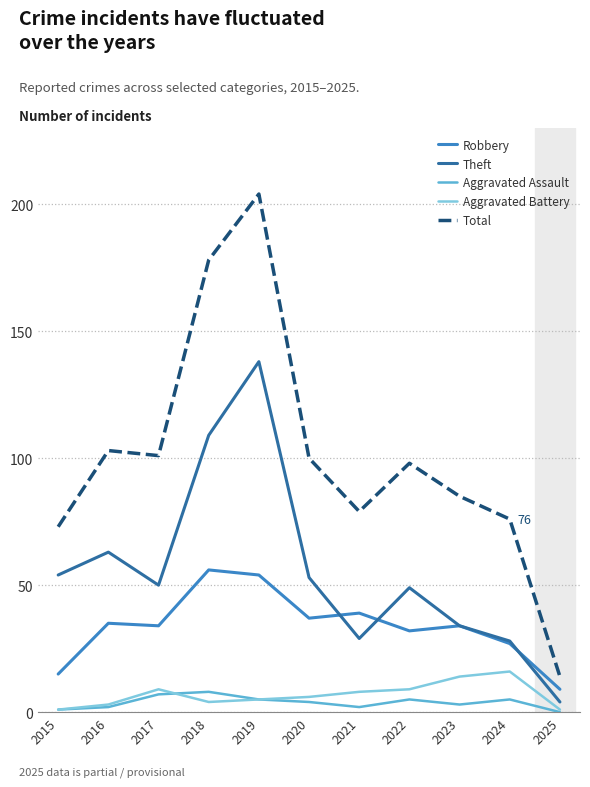

Read the Total value at 2022.

98